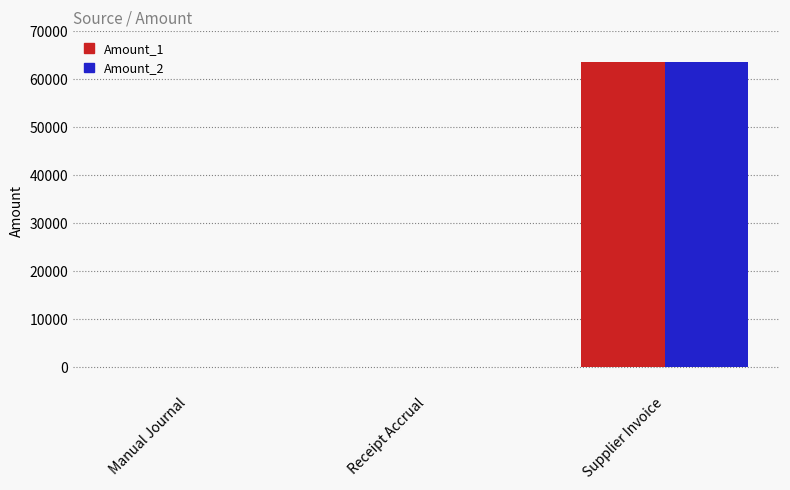

The value of Amount_1 at Manual Journal is 27020.3. True or false?

False